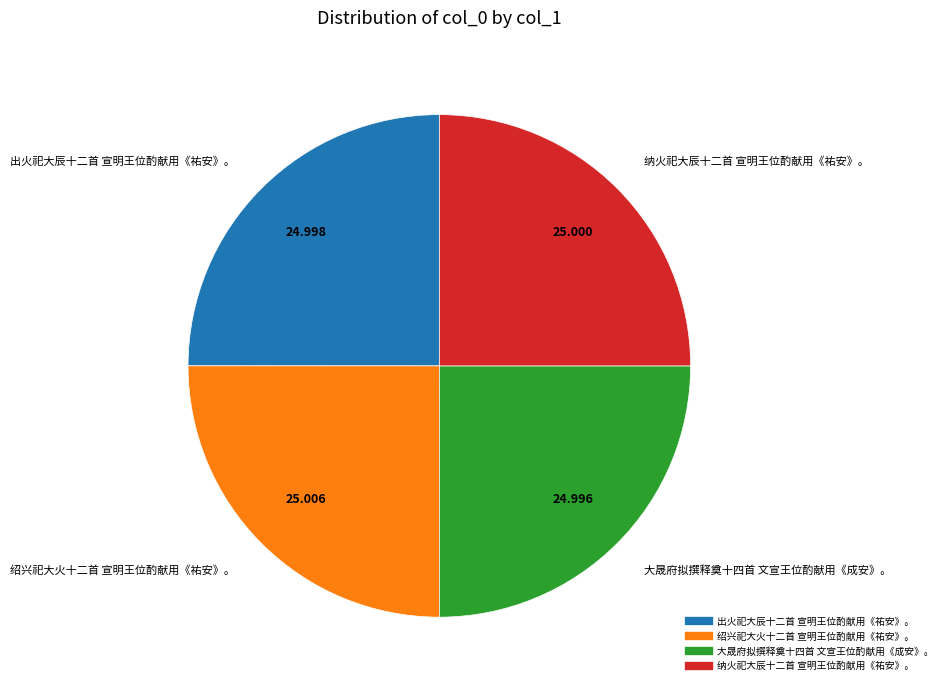

Is there any slice that represents more than half of the pie?

No